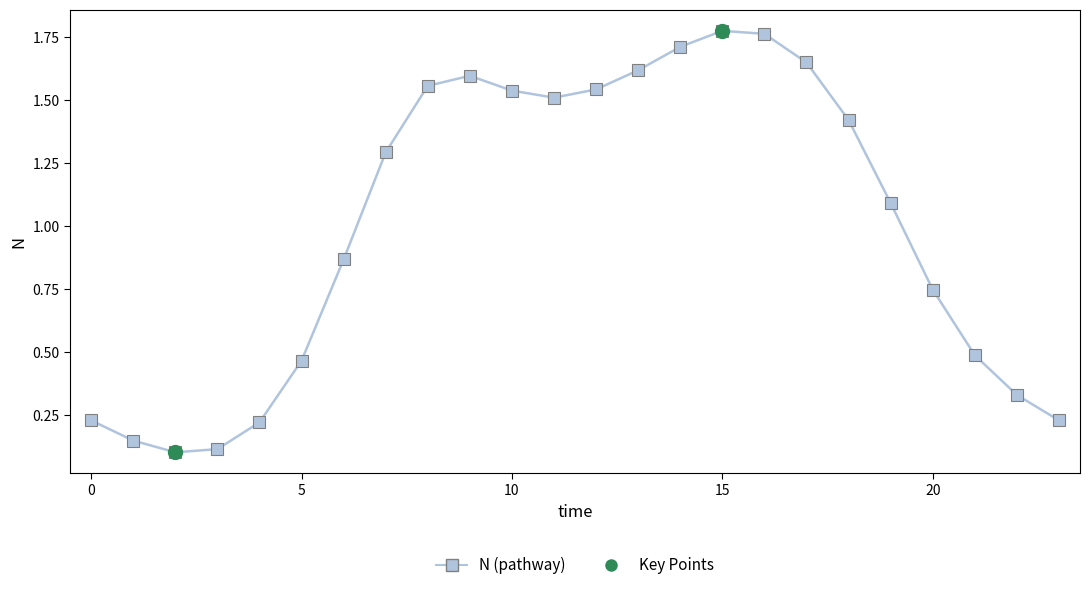

What is the sum of all values?

24.0